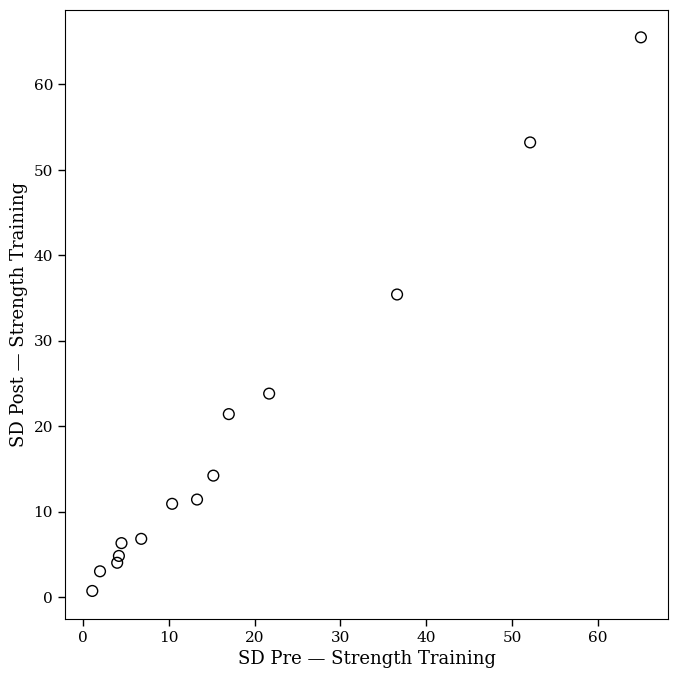

What Y value in the scatter plot is closest to 33?

35.4